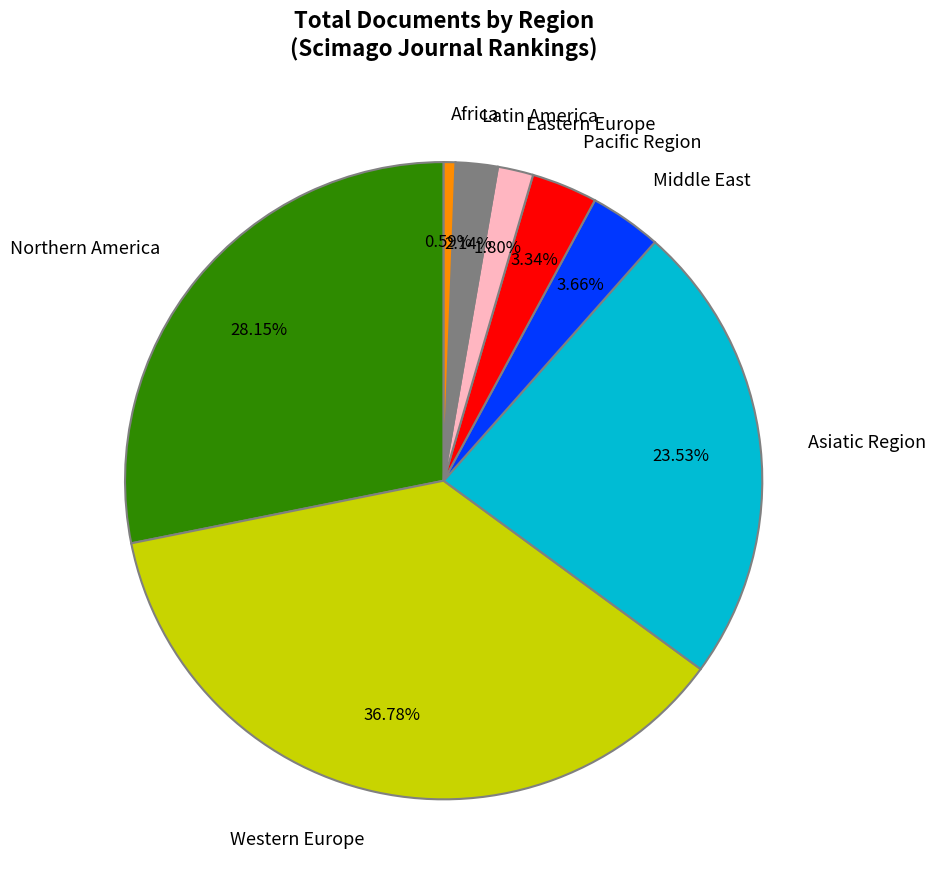

Which has a higher value, Northern America or Middle East?

Northern America